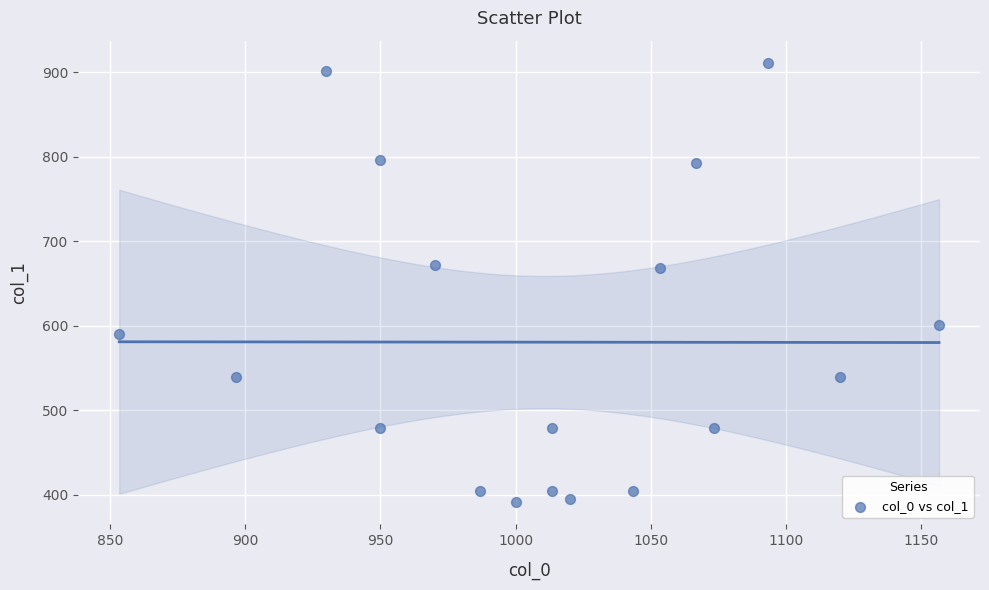

What is the range of X values (max minus min)?

303.3